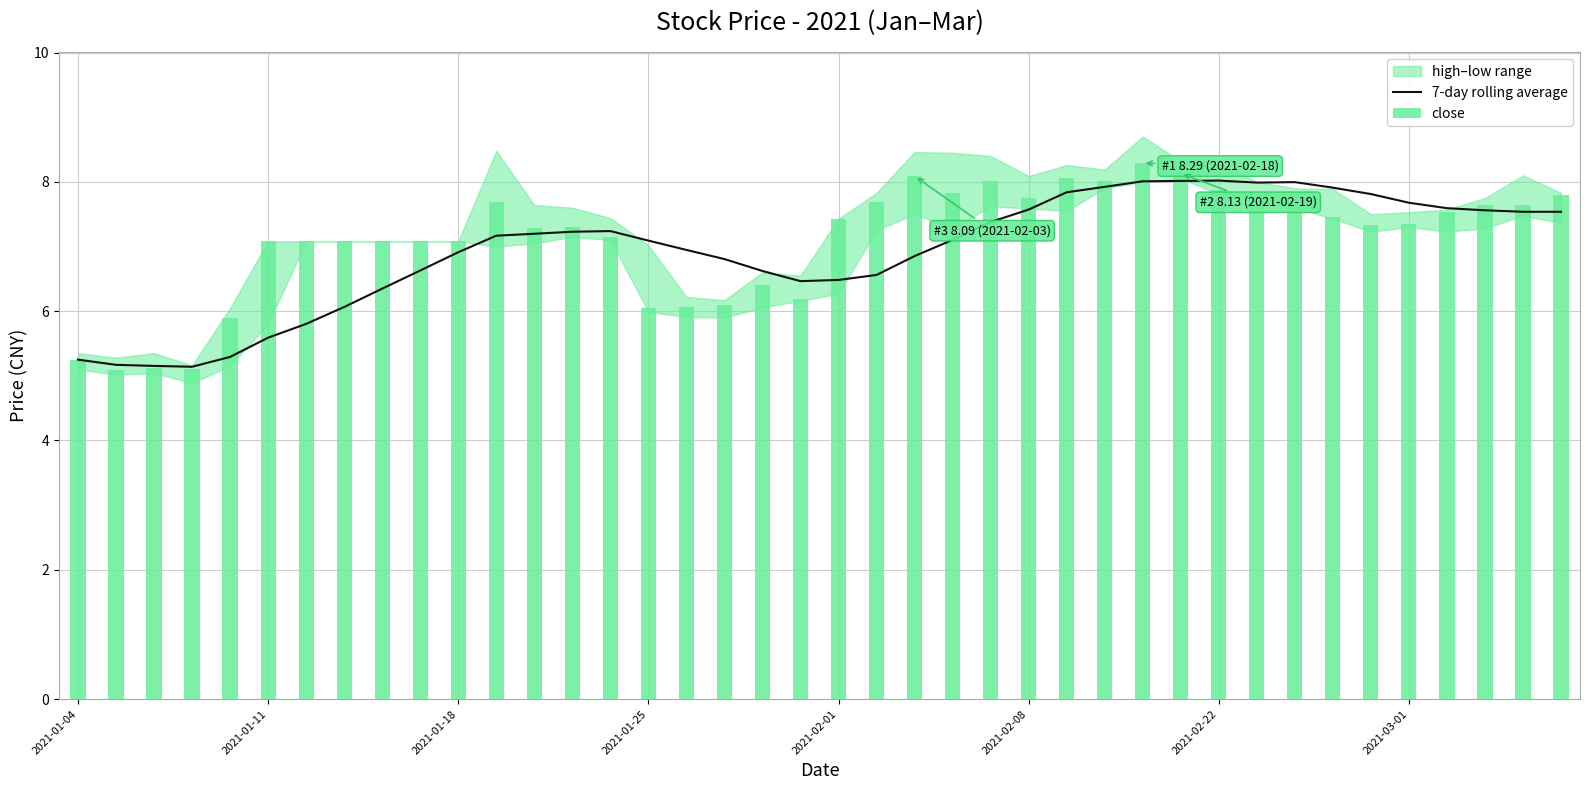

The value of 7-day rolling average at 2021-03-01 is 7.7. True or false?

True